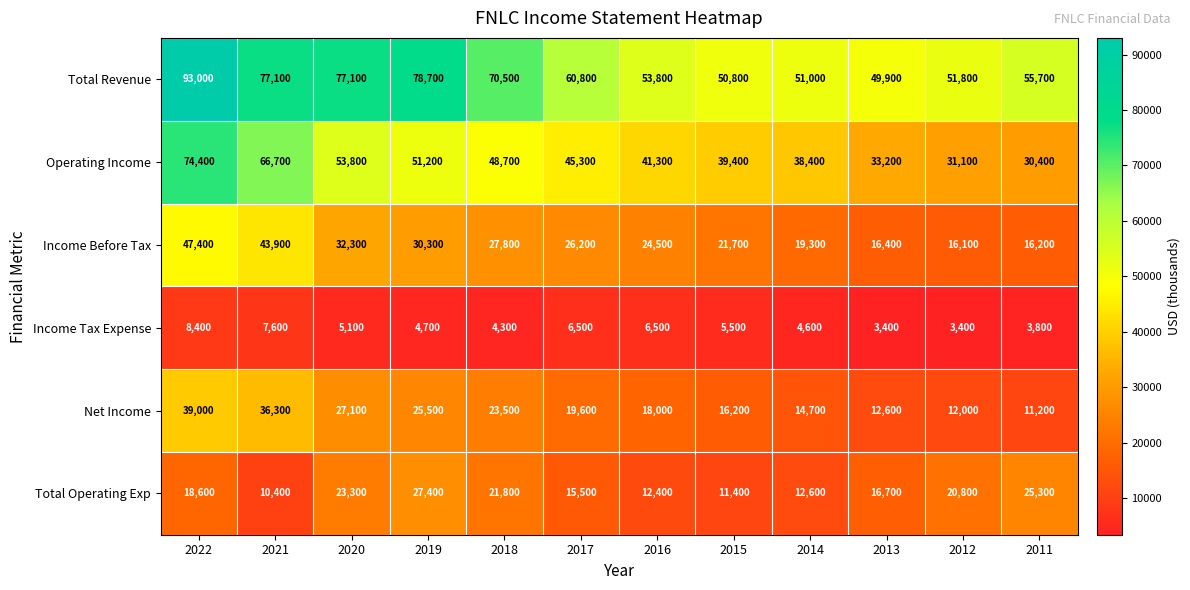

Which series has the largest total across all categories?

Total Revenue